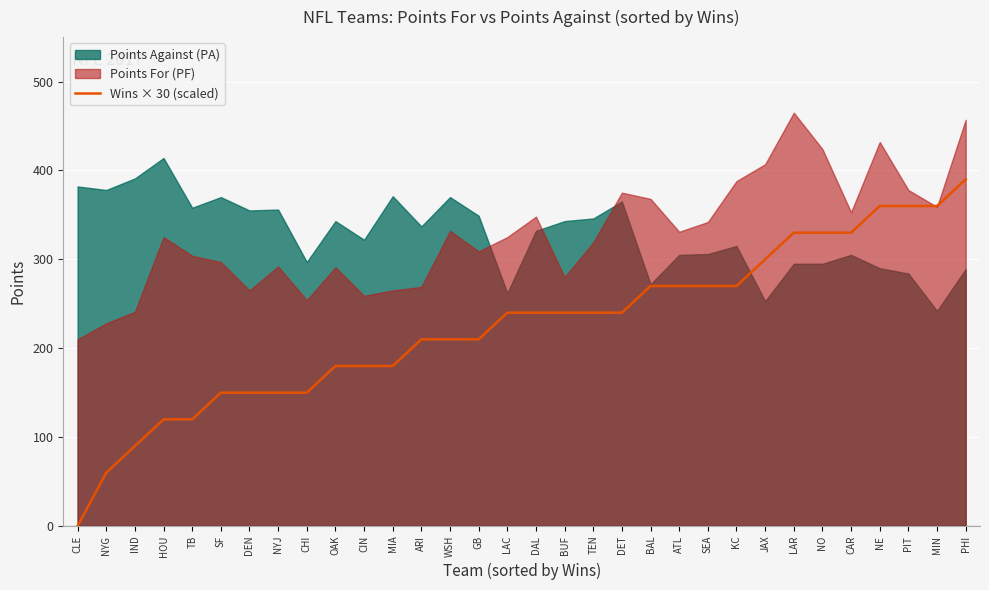

The value of Wins × 30 (scaled) at NE is 360. True or false?

True